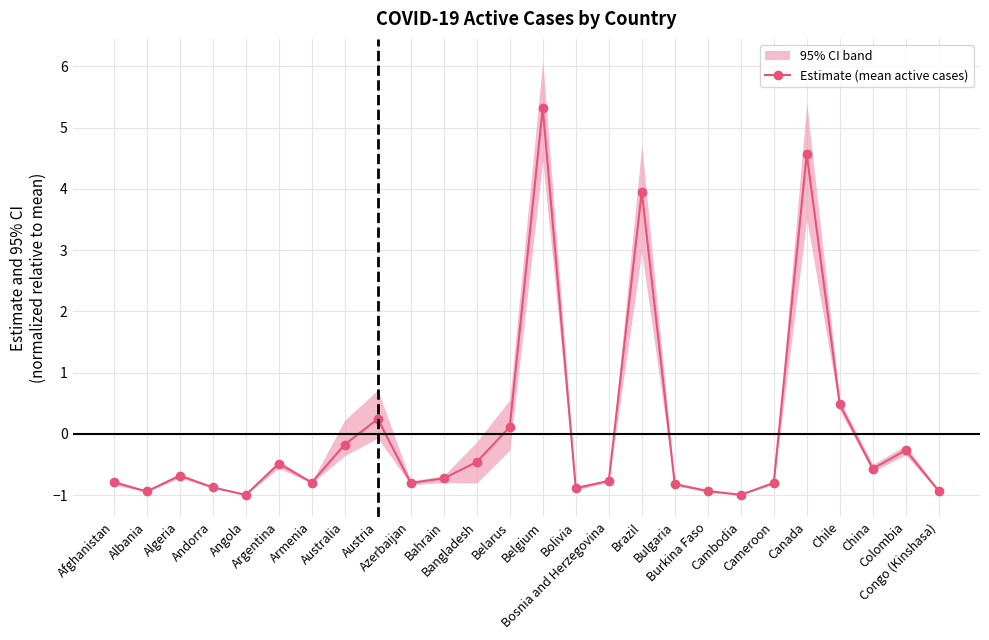

The value at Azerbaijan is -0.8. True or false?

True